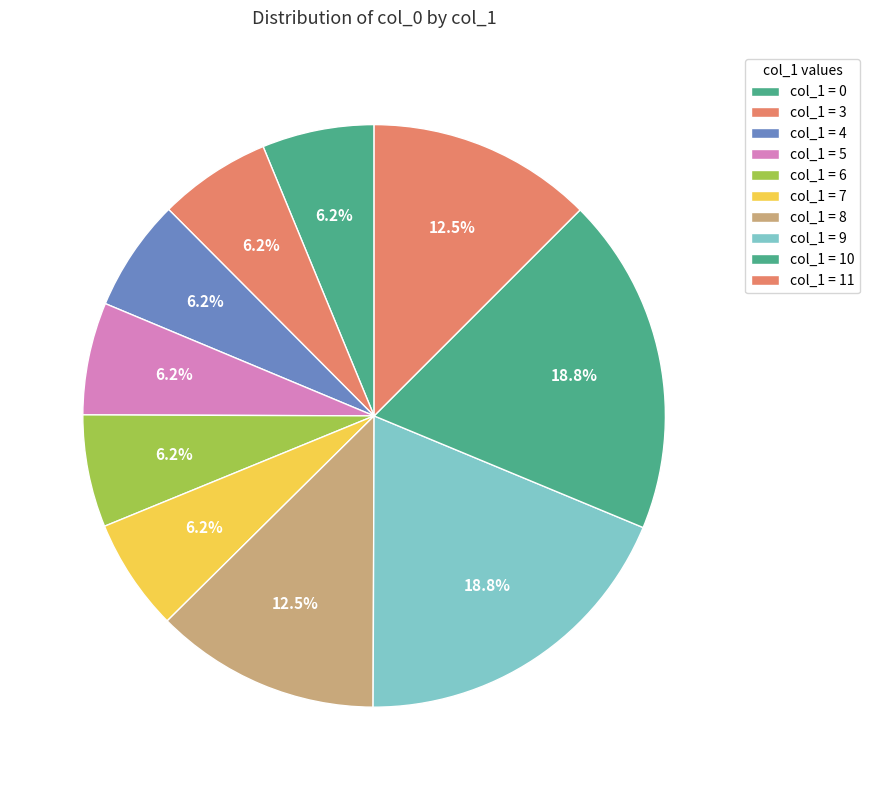

How many slices are in this pie chart?

10